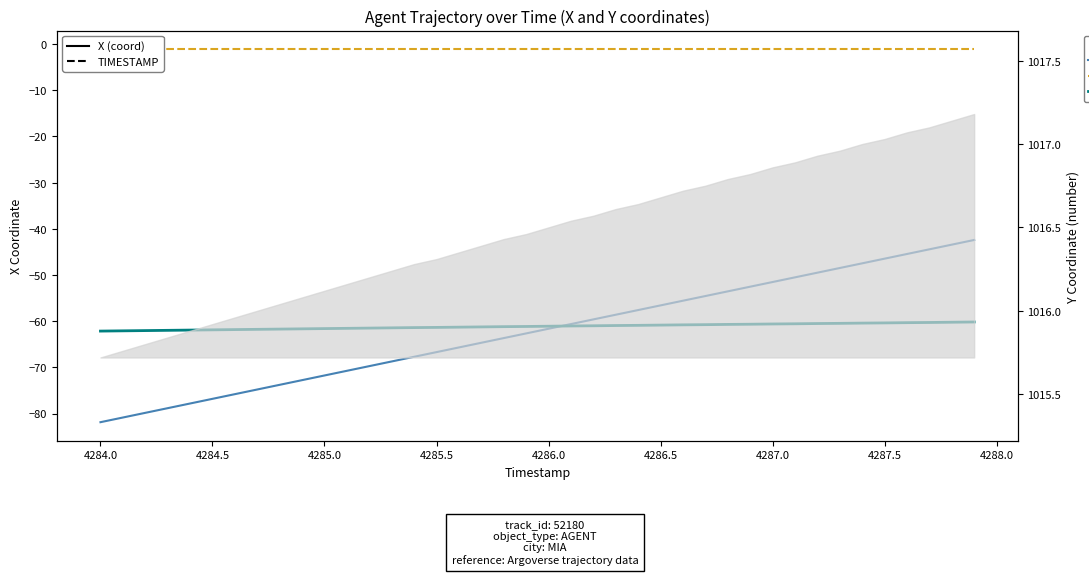

List the series in order of their peak value, lowest first.

Y scaled, X (solid), TIMESTAMP (dashed)